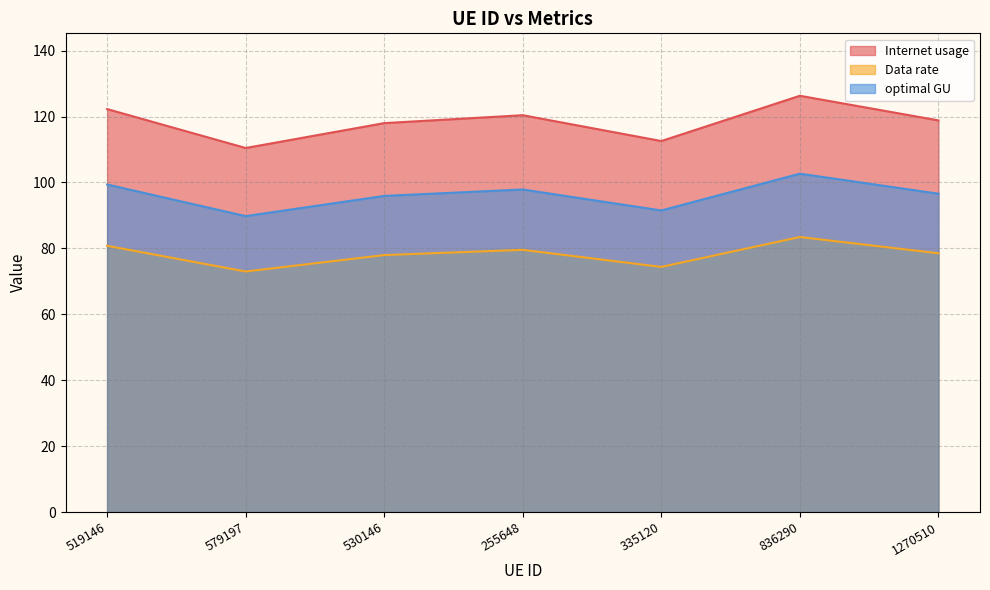

What is the value of the optimal GU point at the 4th from the left?

97.9